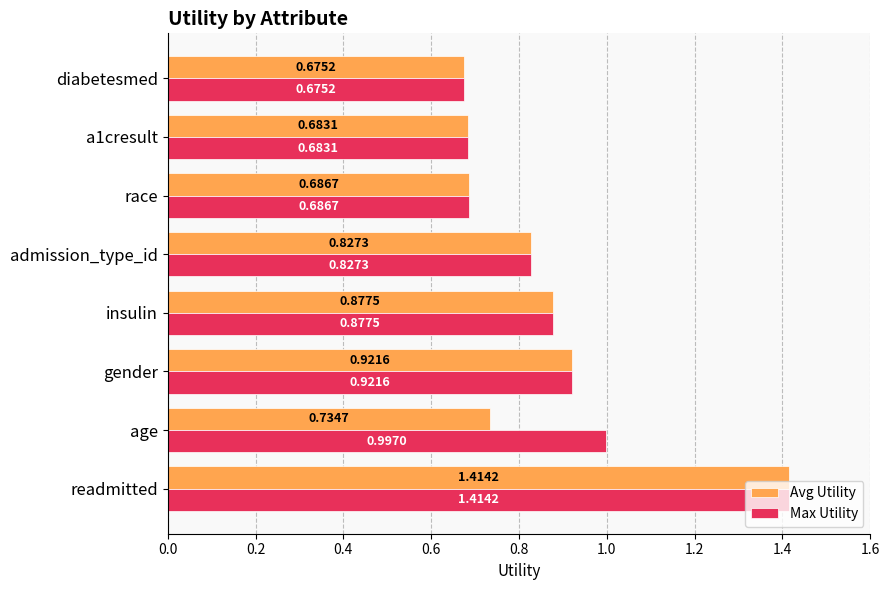

Is the value of Avg Utility at insulin greater than the value of Max Utility at admission_type_id?

Yes